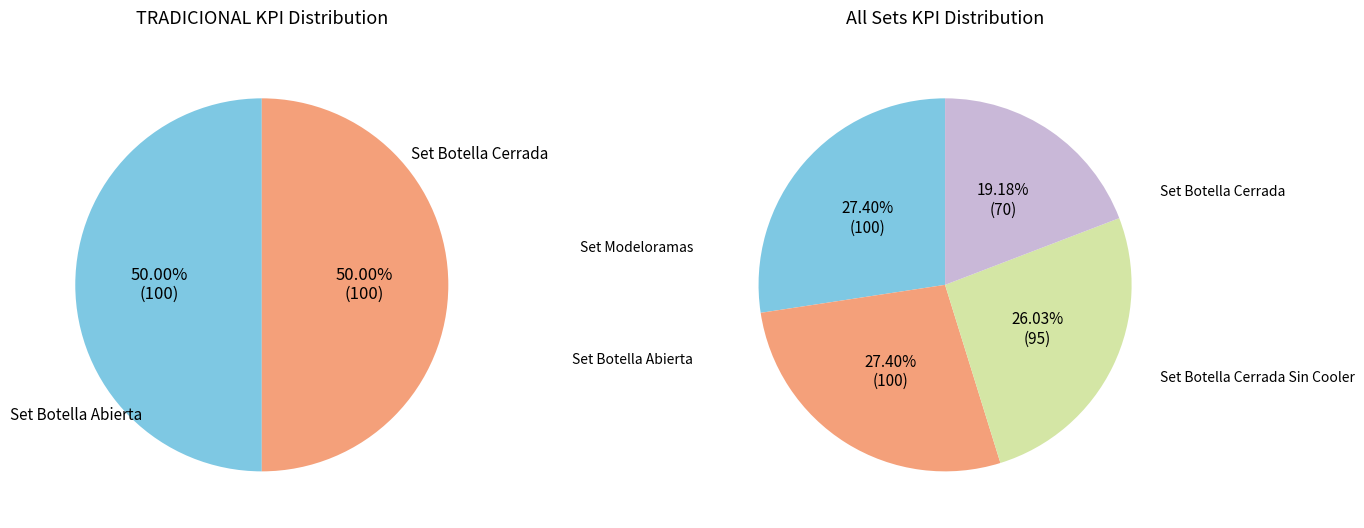

Does Set Botella Cerrada represent more than half of the total?

No